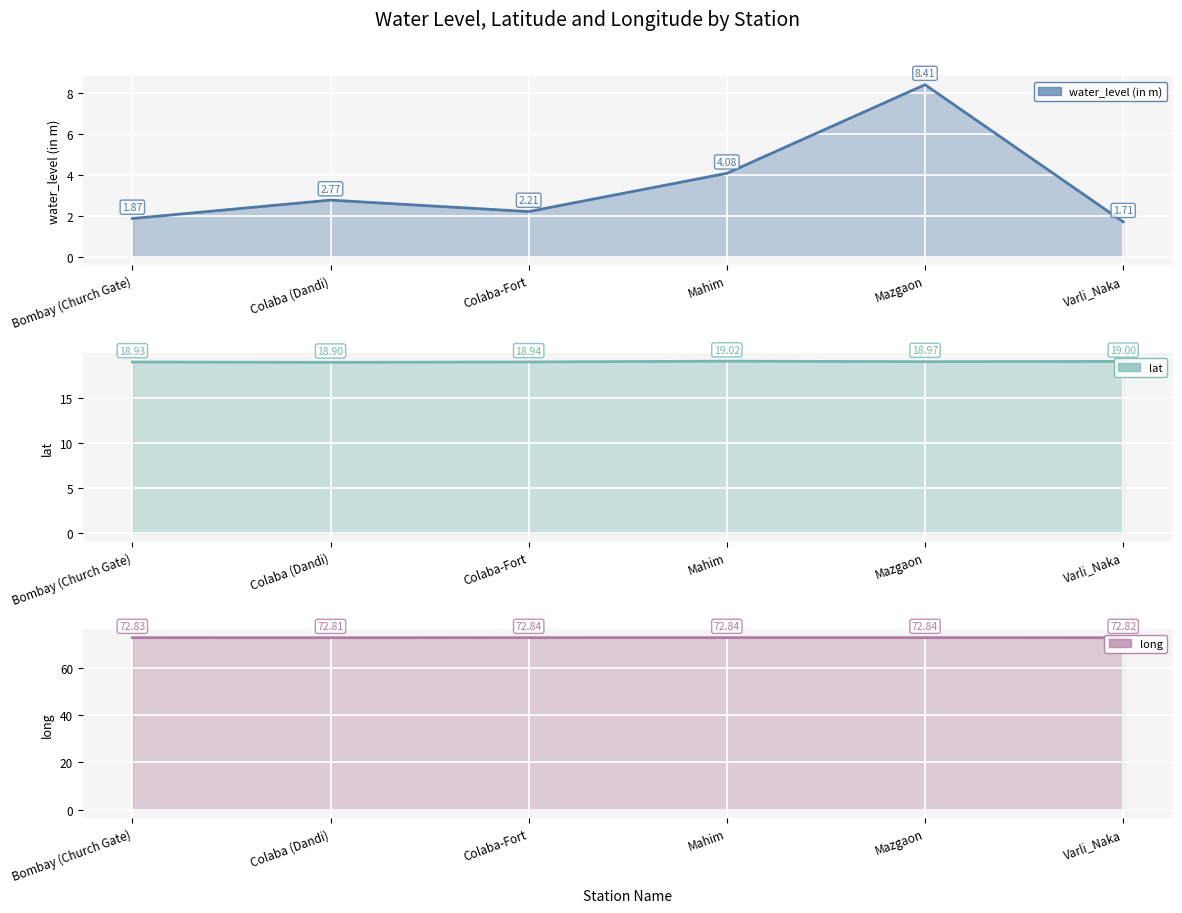

In water_level (in m), how many points are higher than both neighbors (excluding endpoints)?

2